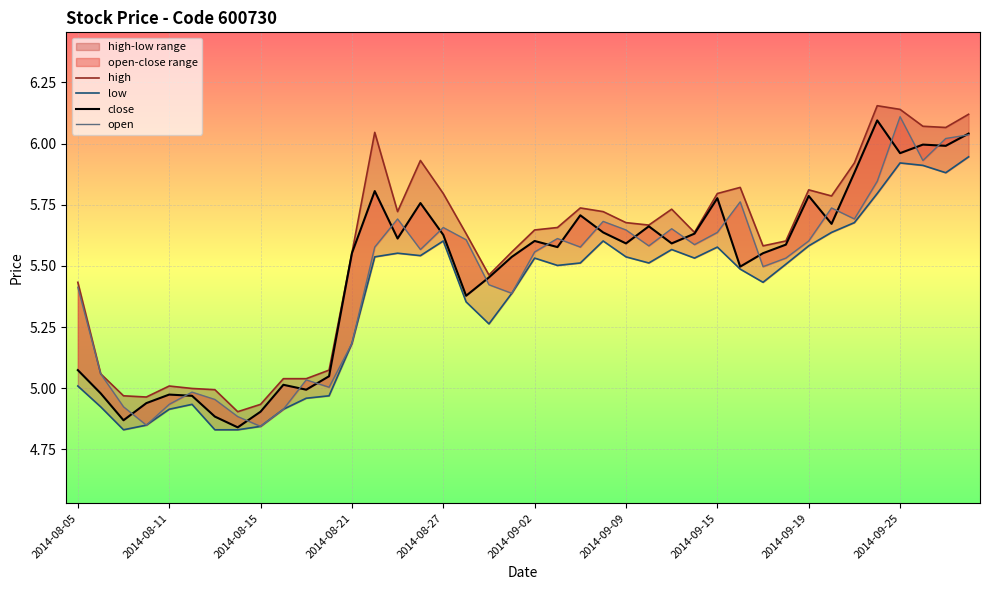

What is the sum of all open values?

218.2